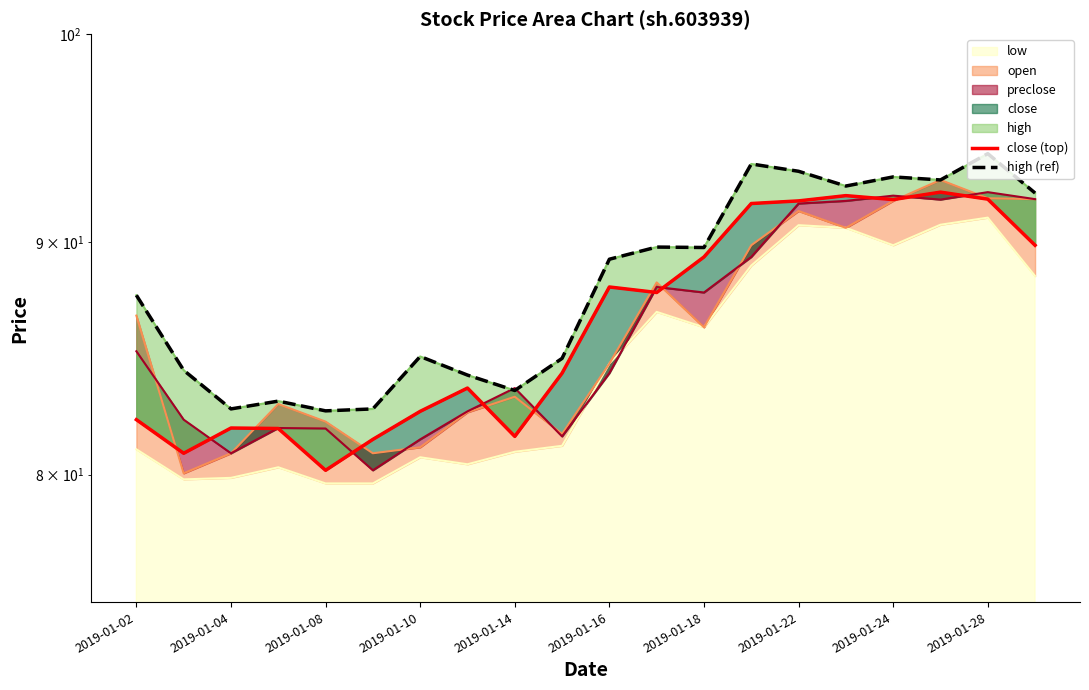

Does the chart have visible grid lines?

No